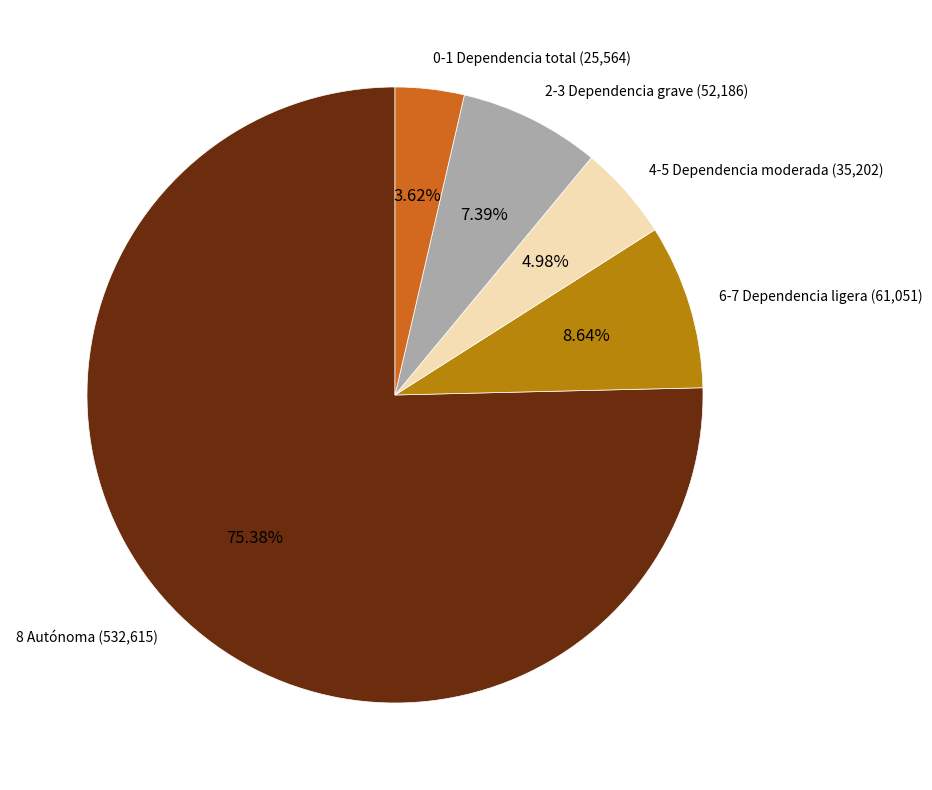

Do 4-5 Dependencia moderada and 2-3 Dependencia grave together represent more than half of the pie?

No